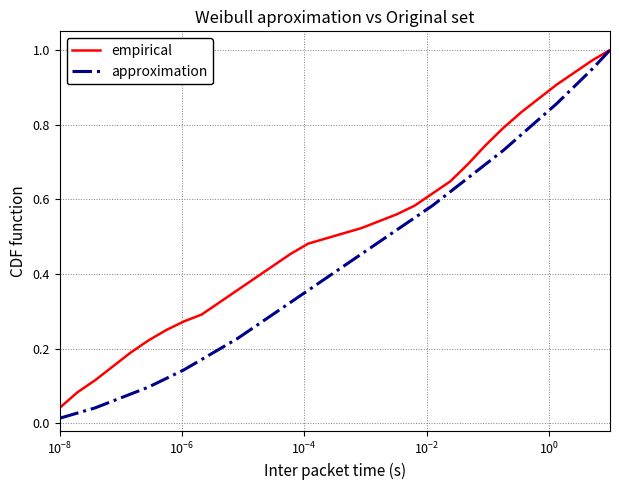

List the series in order of their overall mean, highest first.

empirical, approximation